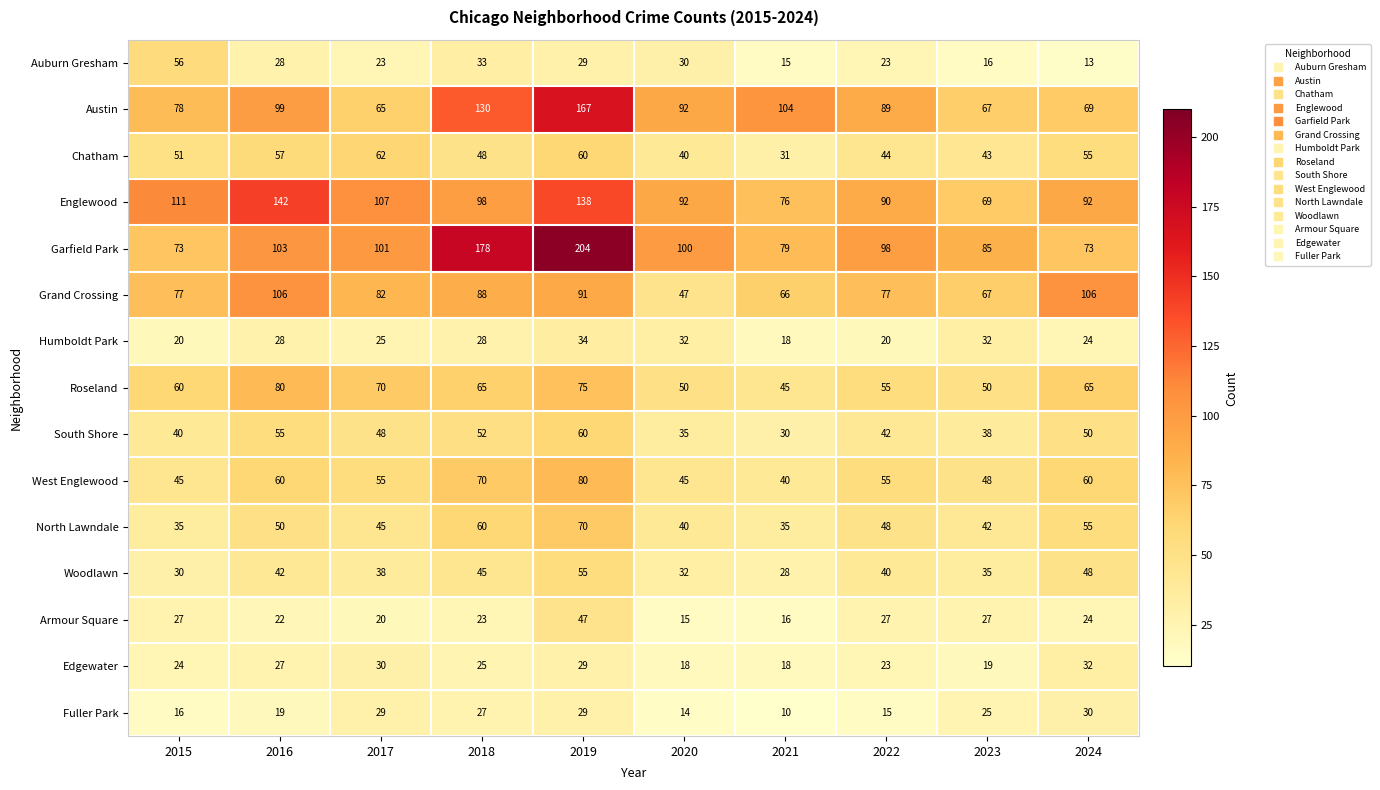

At 2018, list the series in order from largest to smallest.

Garfield Park, Austin, Englewood, Grand Crossing, West Englewood, Roseland, North Lawndale, South Shore, Chatham, Woodlawn, Auburn Gresham, Humboldt Park, Fuller Park, Edgewater, Armour Square